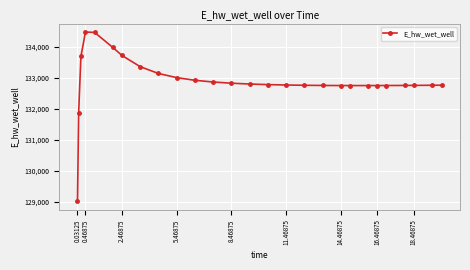

What is the difference between the maximum and second lowest values?

2614.5